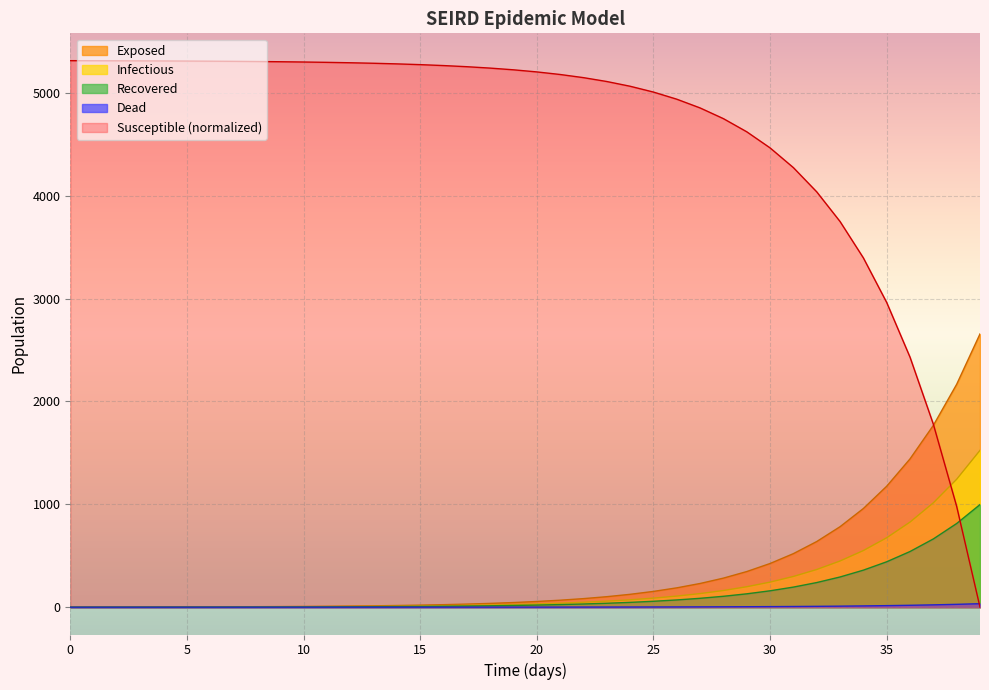

What are all the series names shown in the legend?

Exposed, Infectious, Recovered, Dead, Susceptible (normalized)